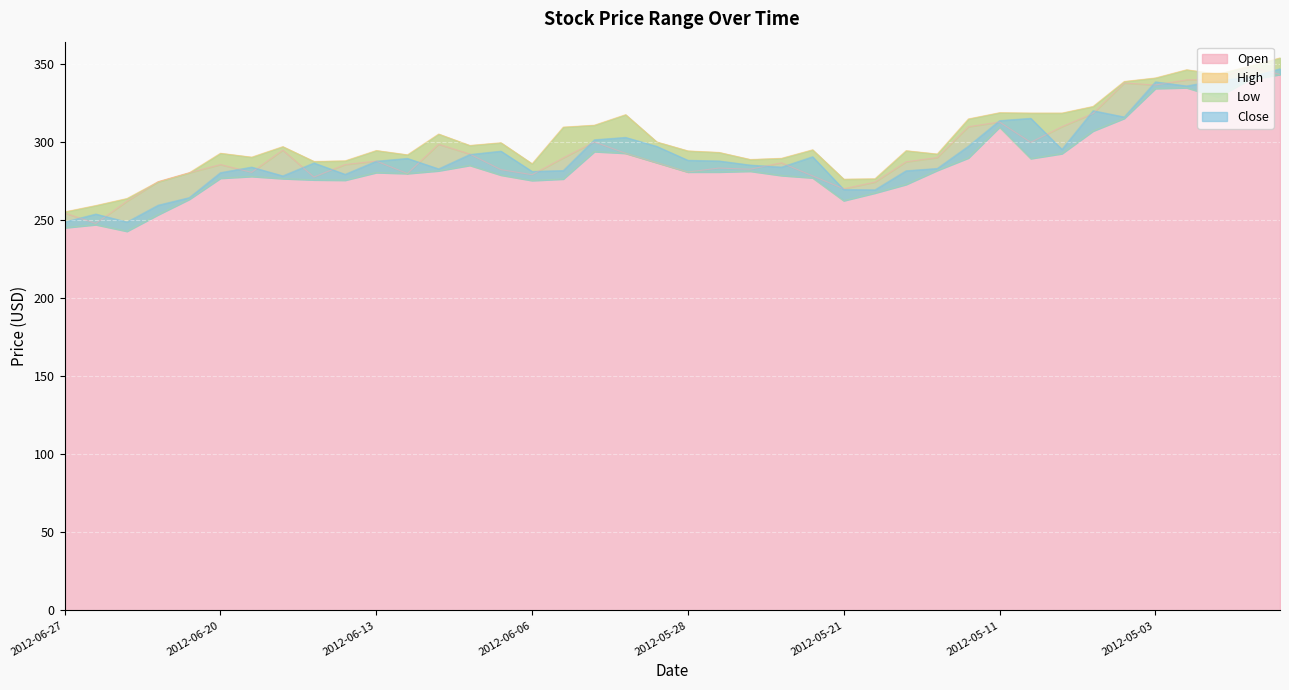

What are all the series names shown in the legend?

Open, High, Low, Close